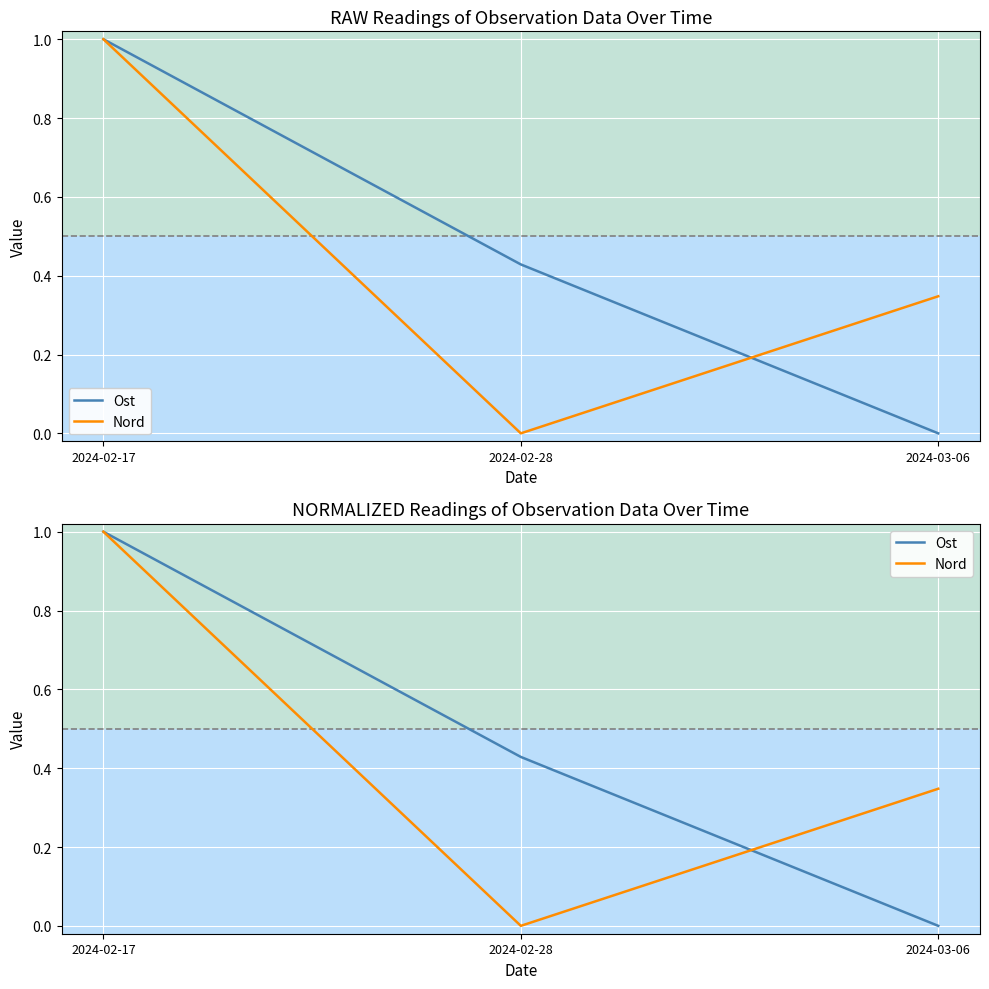

What are all the series names shown in the legend?

Ost, Nord